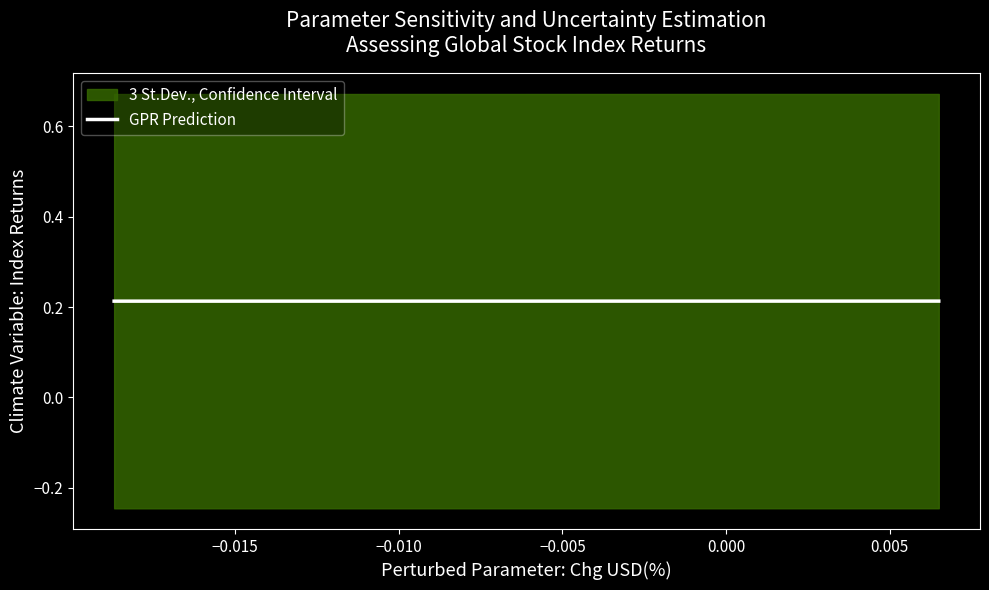

What is the sum of all values?

8.5